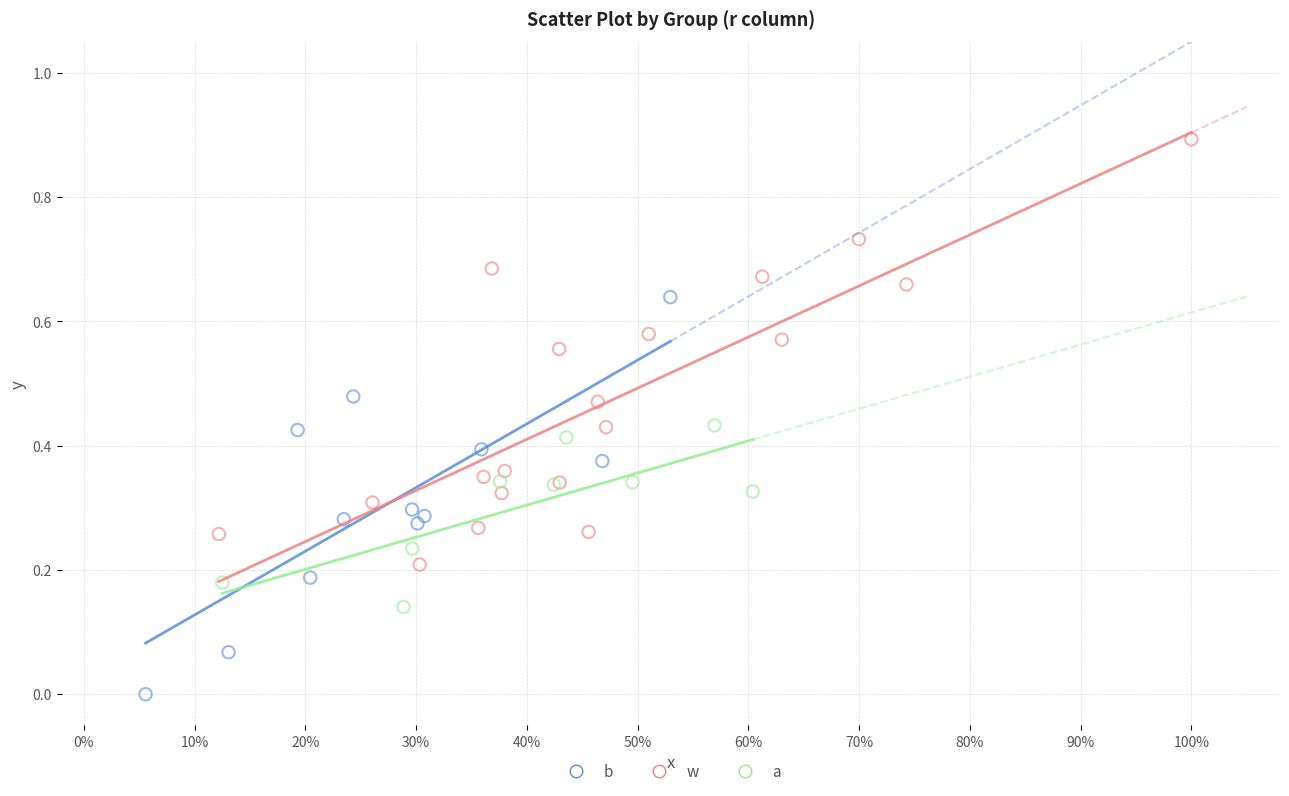

Which series has the largest Y range (max minus min)?

w